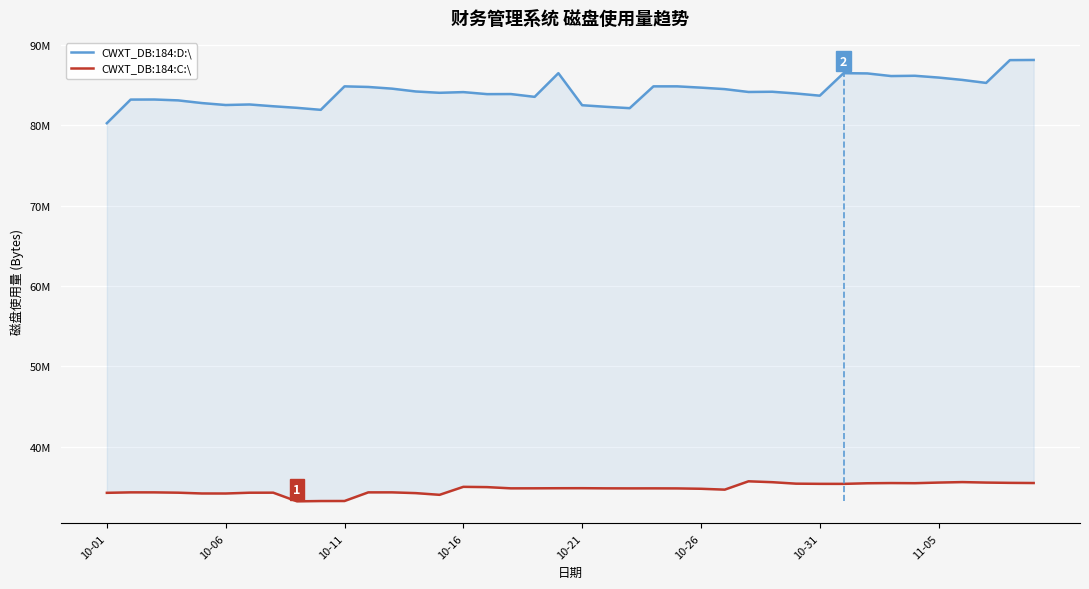

How many interior local valleys does the CWXT_DB:184:D:\ series have?

10